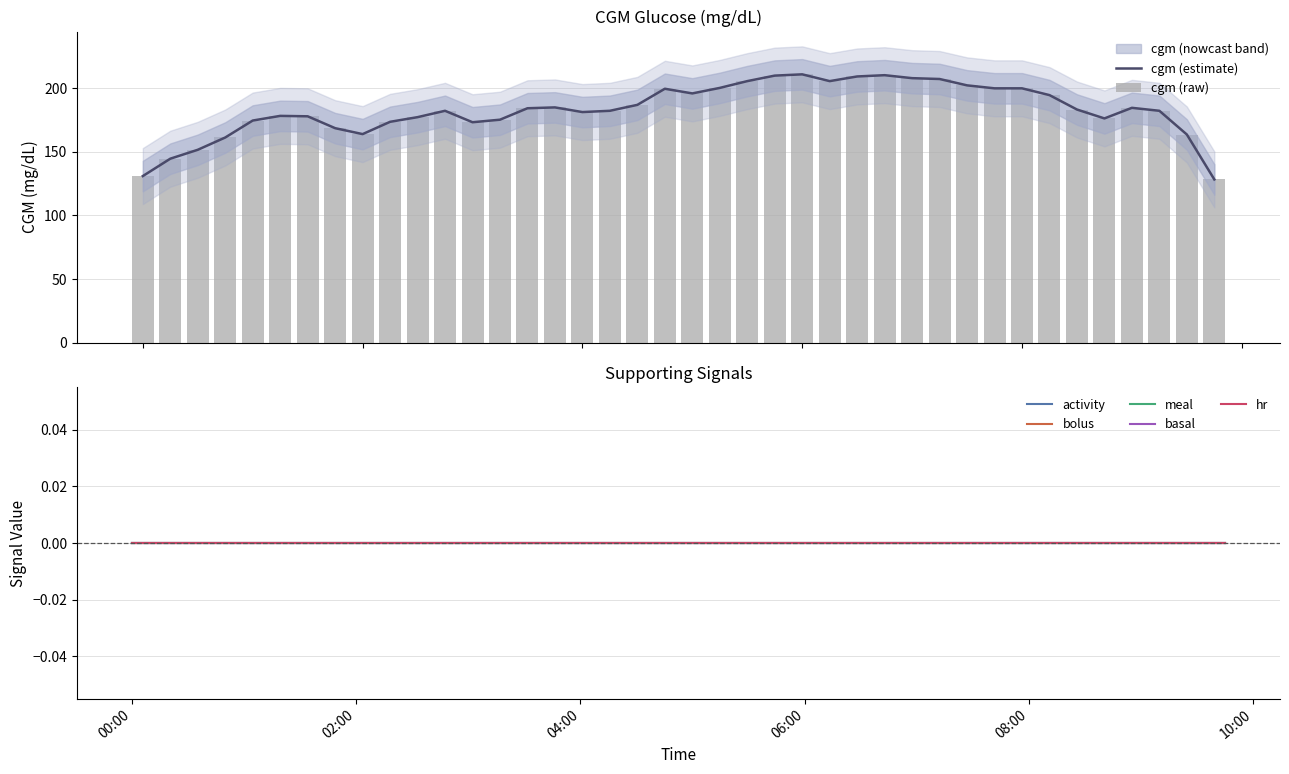

Reading left to right, list all the values displayed in this chart.

cgm: 131.0	144.7	151.7	161.3	174.7	178.3	178.0	168.7	164.0	173.7	177.3	182.3	173.3	175.3	184.3	185.0	181.3	182.3	187.0	199.7	196.0	200.3	205.7	210.0	211.0	205.7	209.3	210.3	208.0	207.3	202.3	200.0	200.0	194.7	183.3	176.3	184.7	182.3	163.7	128.3
activity: 0.0	0.0	0.0	0.0	0.0	0.0	0.0	0.0	0.0	0.0	0.0	0.0	0.0	0.0	0.0	0.0	0.0	0.0	0.0	0.0	0.0	0.0	0.0	0.0	0.0	0.0	0.0	0.0	0.0	0.0	0.0	0.0	0.0	0.0	0.0	0.0	0.0	0.0	0.0	0.0
bolus: 0.0	0.0	0.0	0.0	0.0	0.0	0.0	0.0	0.0	0.0	0.0	0.0	0.0	0.0	0.0	0.0	0.0	0.0	0.0	0.0	0.0	0.0	0.0	0.0	0.0	0.0	0.0	0.0	0.0	0.0	0.0	0.0	0.0	0.0	0.0	0.0	0.0	0.0	0.0	0.0
meal: 0.0	0.0	0.0	0.0	0.0	0.0	0.0	0.0	0.0	0.0	0.0	0.0	0.0	0.0	0.0	0.0	0.0	0.0	0.0	0.0	0.0	0.0	0.0	0.0	0.0	0.0	0.0	0.0	0.0	0.0	0.0	0.0	0.0	0.0	0.0	0.0	0.0	0.0	0.0	0.0
basal: 0.0	0.0	0.0	0.0	0.0	0.0	0.0	0.0	0.0	0.0	0.0	0.0	0.0	0.0	0.0	0.0	0.0	0.0	0.0	0.0	0.0	0.0	0.0	0.0	0.0	0.0	0.0	0.0	0.0	0.0	0.0	0.0	0.0	0.0	0.0	0.0	0.0	0.0	0.0	0.0
hr: 0.0	0.0	0.0	0.0	0.0	0.0	0.0	0.0	0.0	0.0	0.0	0.0	0.0	0.0	0.0	0.0	0.0	0.0	0.0	0.0	0.0	0.0	0.0	0.0	0.0	0.0	0.0	0.0	0.0	0.0	0.0	0.0	0.0	0.0	0.0	0.0	0.0	0.0	0.0	0.0